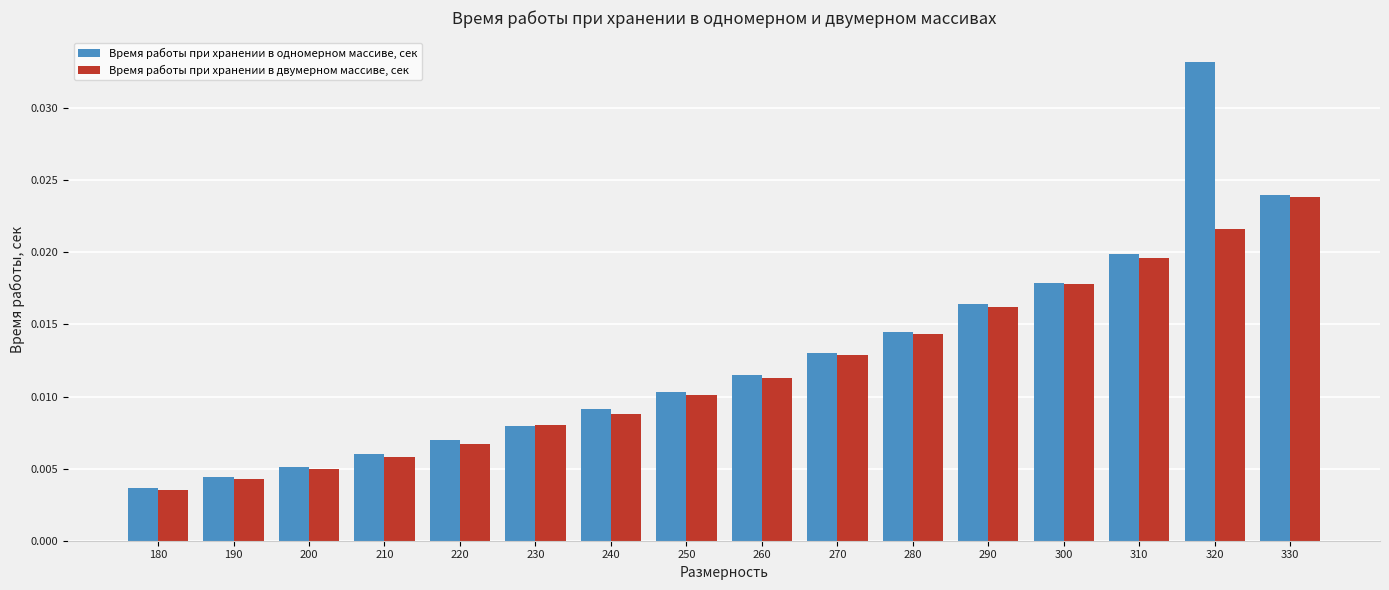

Rank the categories by Время работы при хранении в двумерном массиве, сек value from highest to lowest.

330, 320, 310, 300, 290, 280, 270, 260, 250, 240, 230, 220, 210, 200, 190, 180